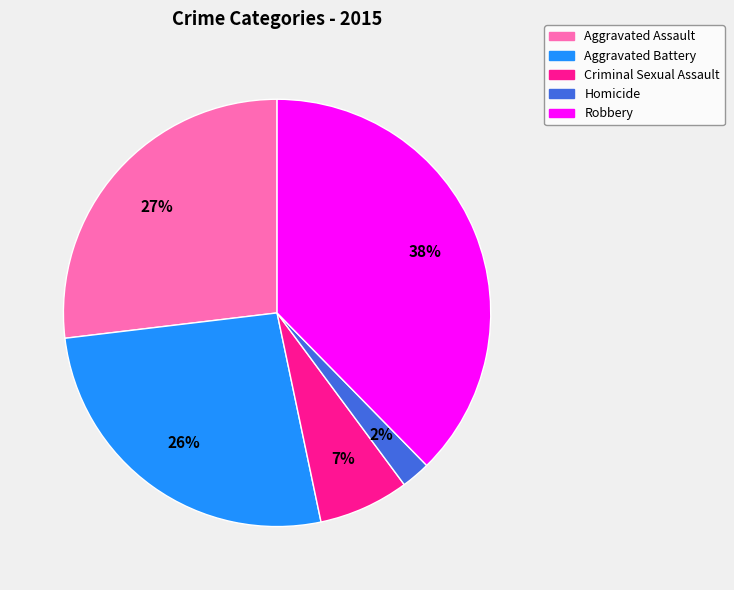

What is the ratio of the value at Homicide to the value at Robbery?

0.1